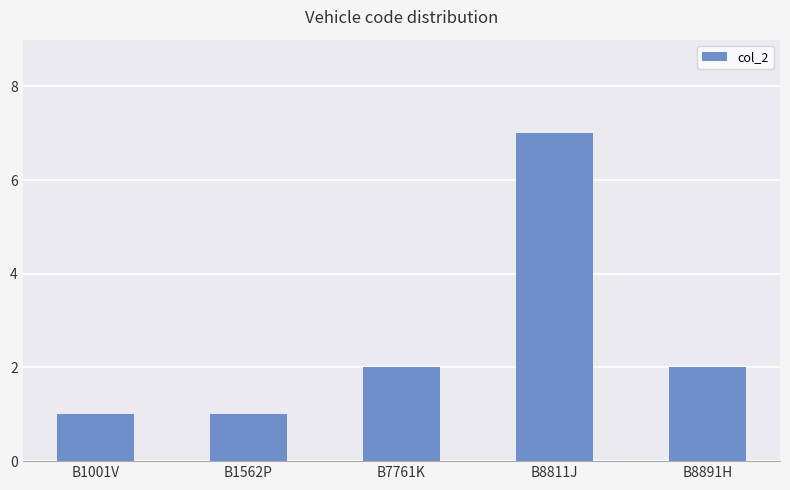

Reading left to right, transcribe all the data shown in this chart.

B1001V=1	B1562P=1	B7761K=2	B8811J=7	B8891H=2